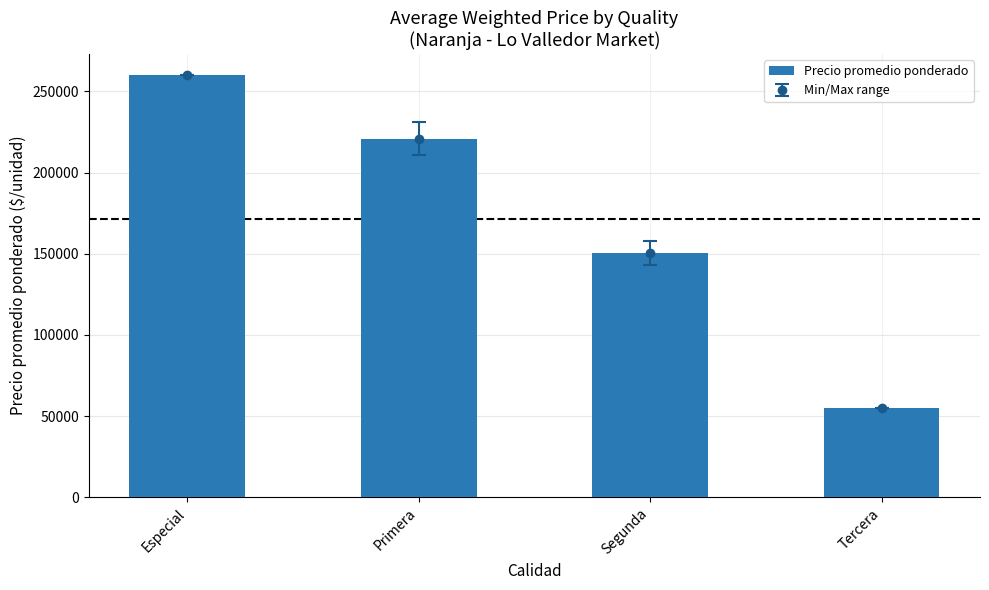

At which category does the chart reach its minimum across all series?

Tercera